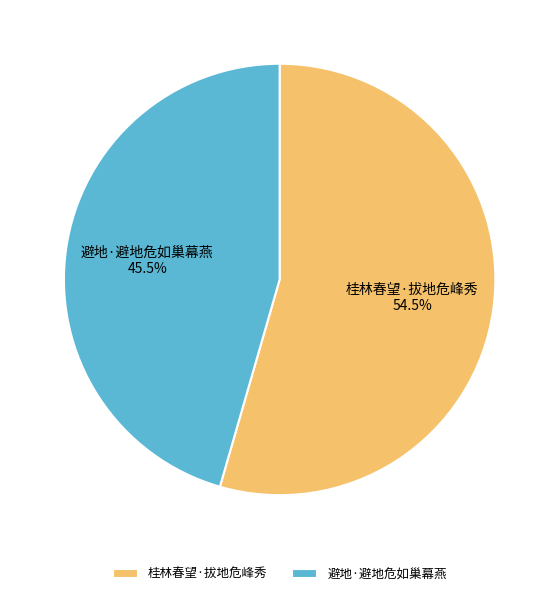

Which category accounts for the majority?

桂林春望·拔地危峰秀